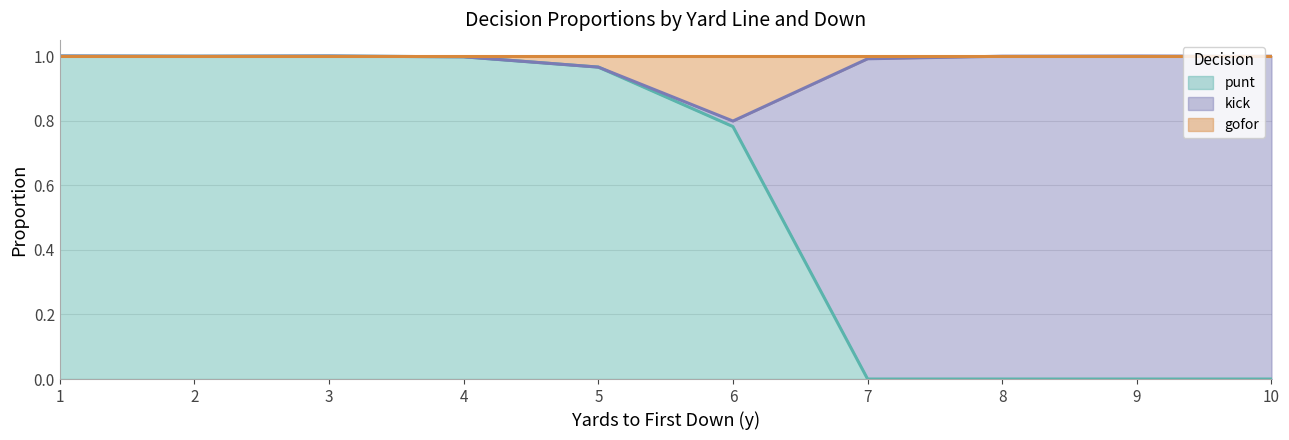

What is the spread (max minus min) of values at 10?

1.0